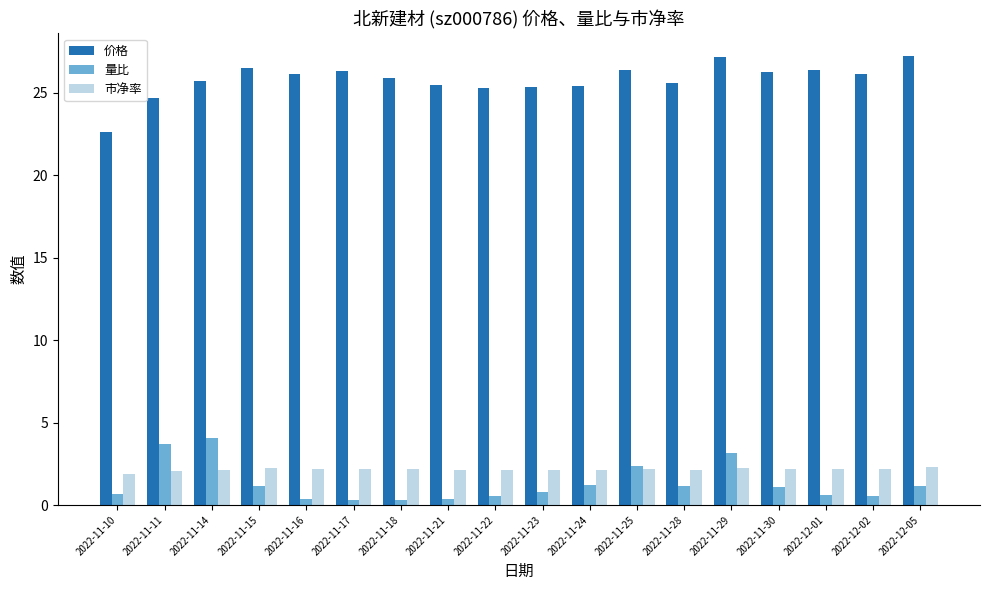

What is the highest value of the 价格 series?

27.2